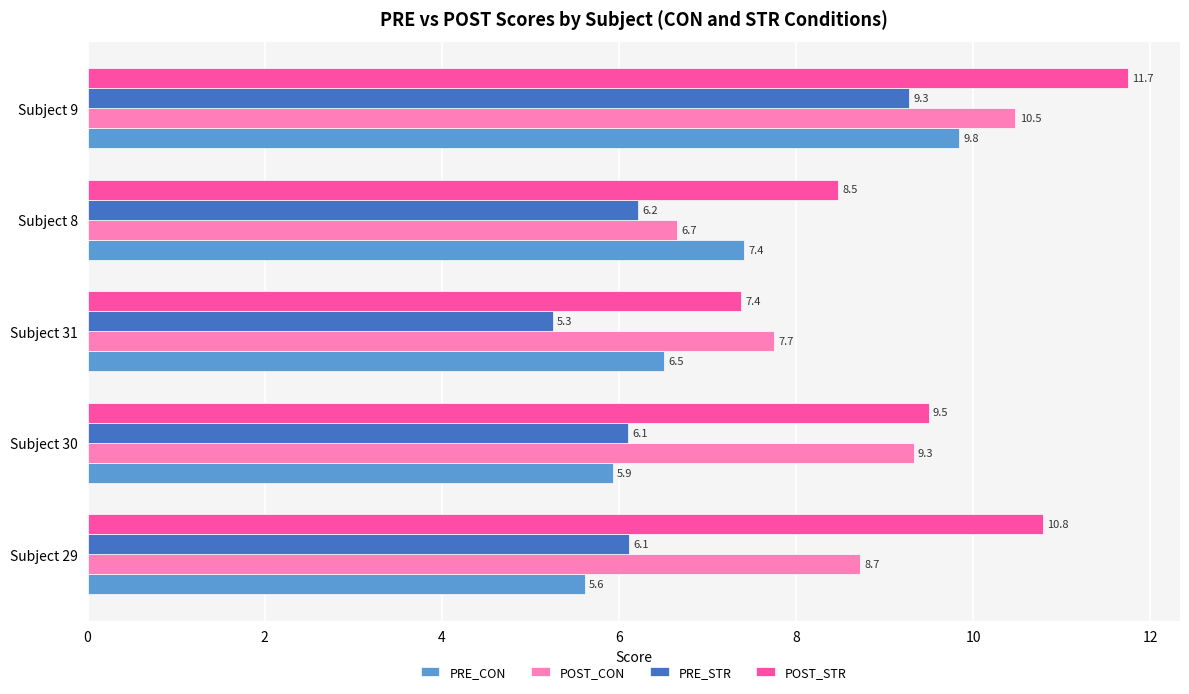

At how many categories does at least one series exceed 8?

4